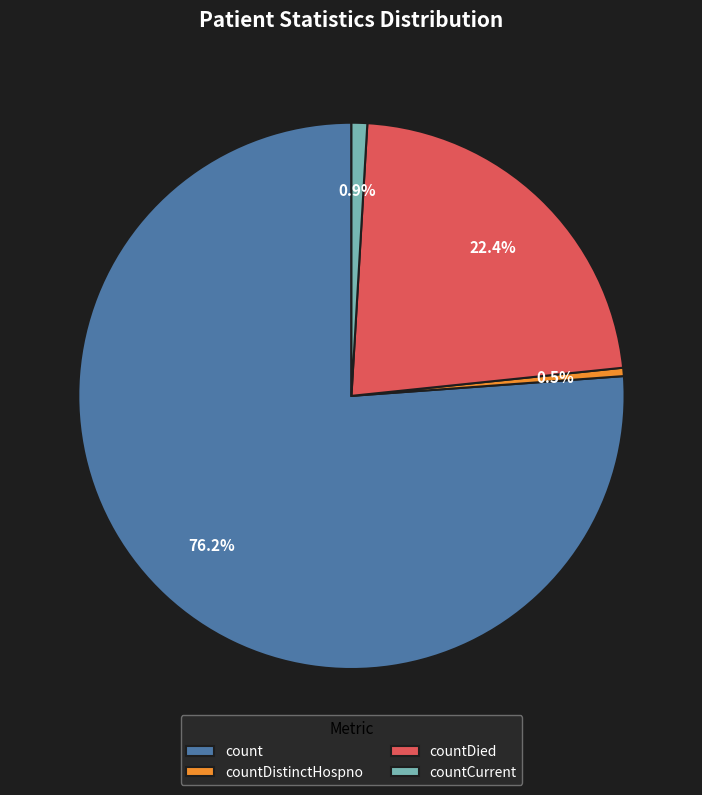

Between count and countDistinctHospno, which is larger?

count